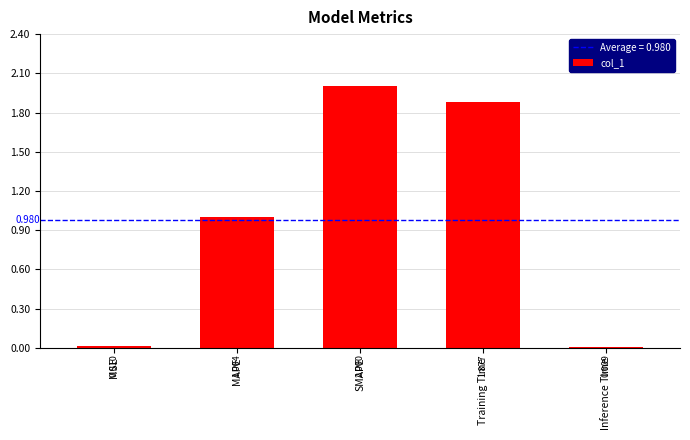

What is the maximum value shown in the chart?

2.0